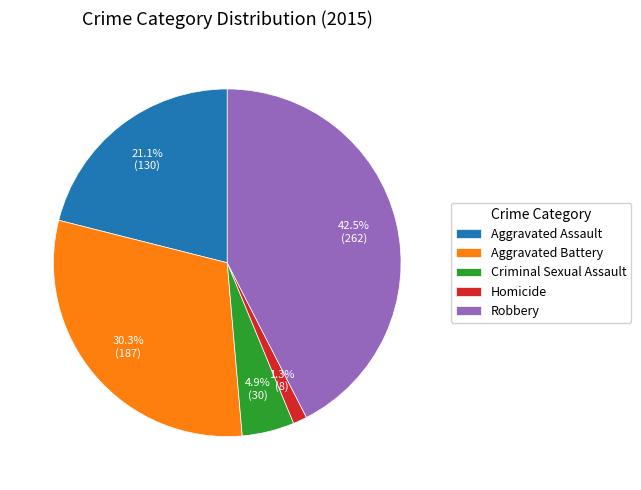

How many segments does this pie chart have?

5